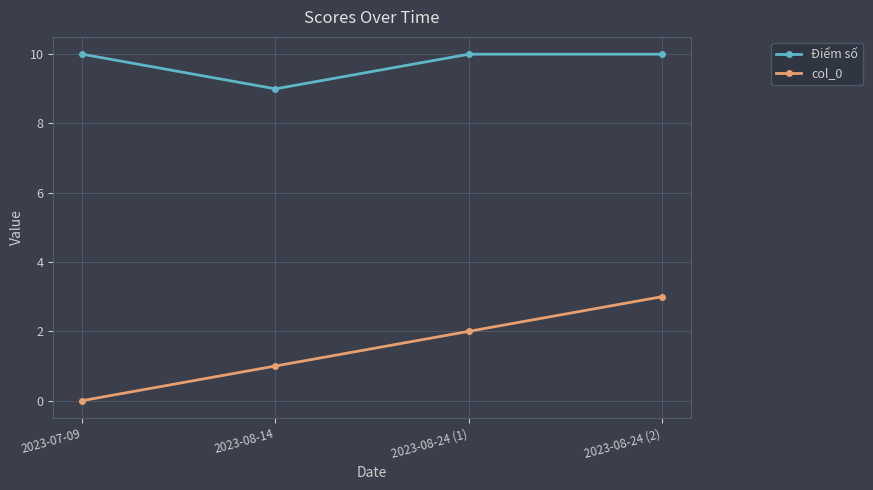

Rank the series at 2023-07-09 from highest to lowest value.

Điểm số, col_0